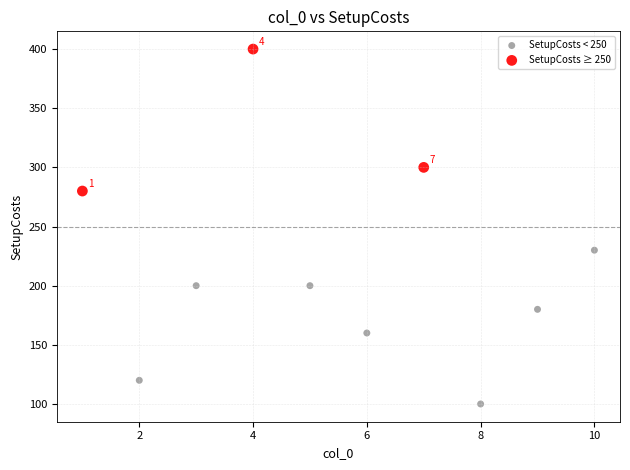

Which series contains the highest Y value?

SetupCosts ≥ 250